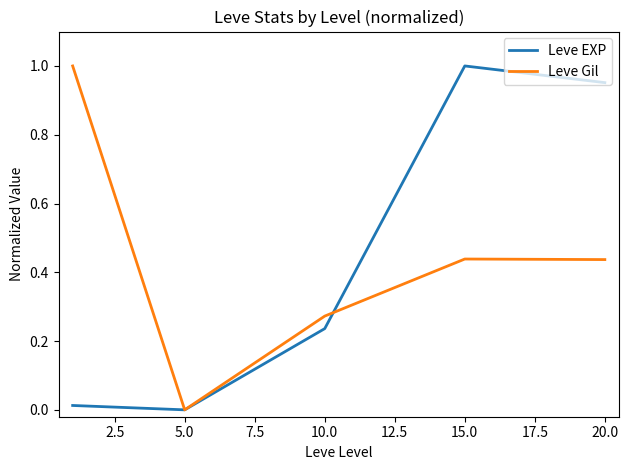

At how many categories does at least one series exceed 0?

4